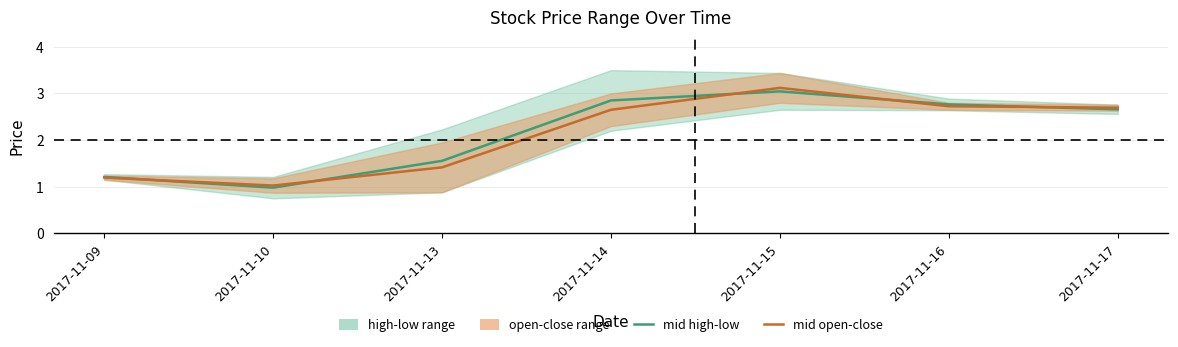

What is the sum of all mid high-low values?

15.1